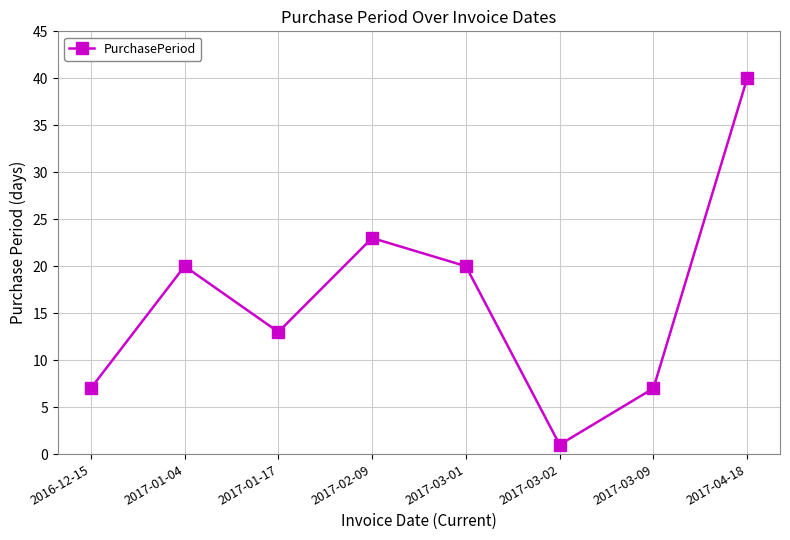

How many lines are shown in the chart?

1